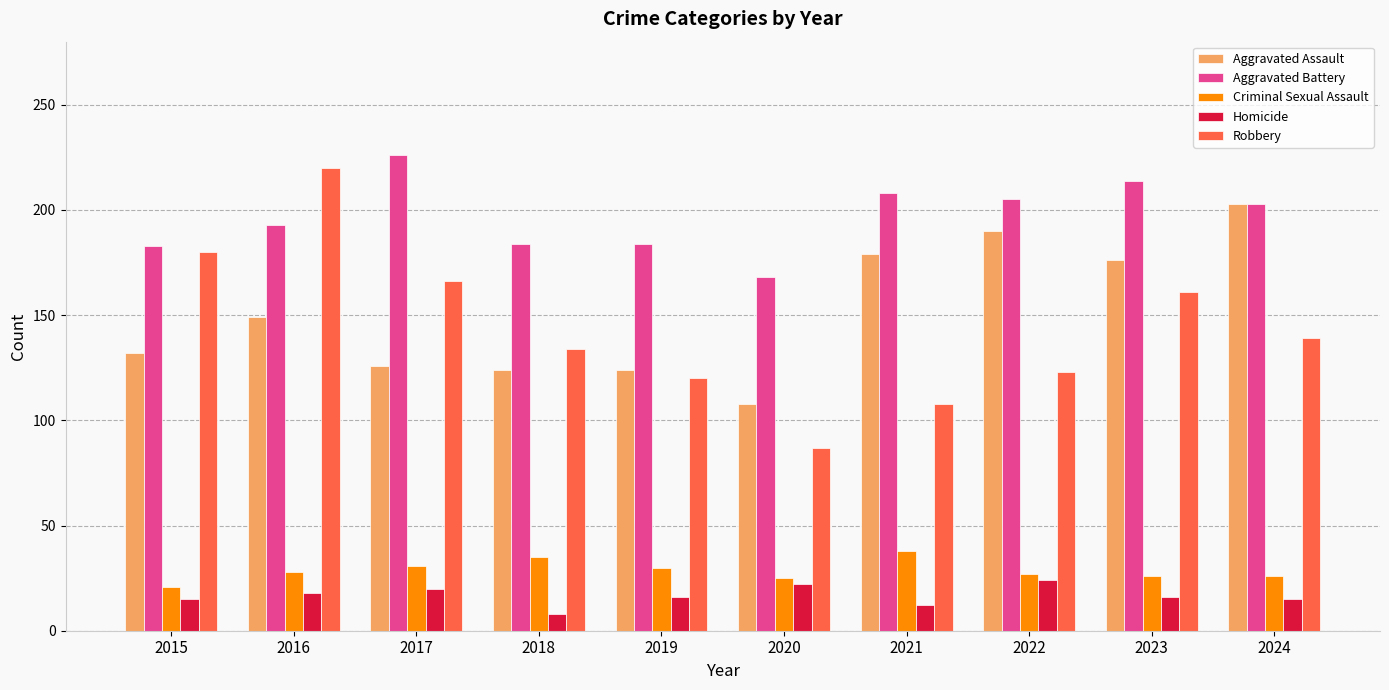

True or false: Robbery has a value of 212 at 2024.

False